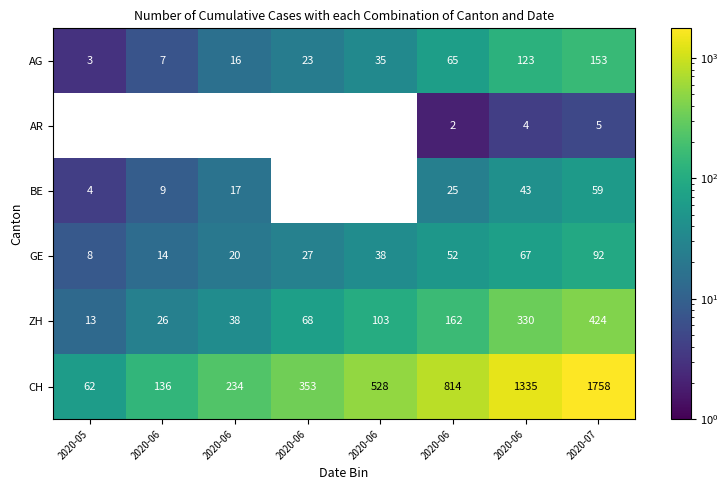

Rank the categories by CH value from highest to lowest.

2020-07, 2020-06, 2020-06, 2020-06, 2020-06, 2020-06, 2020-06, 2020-05